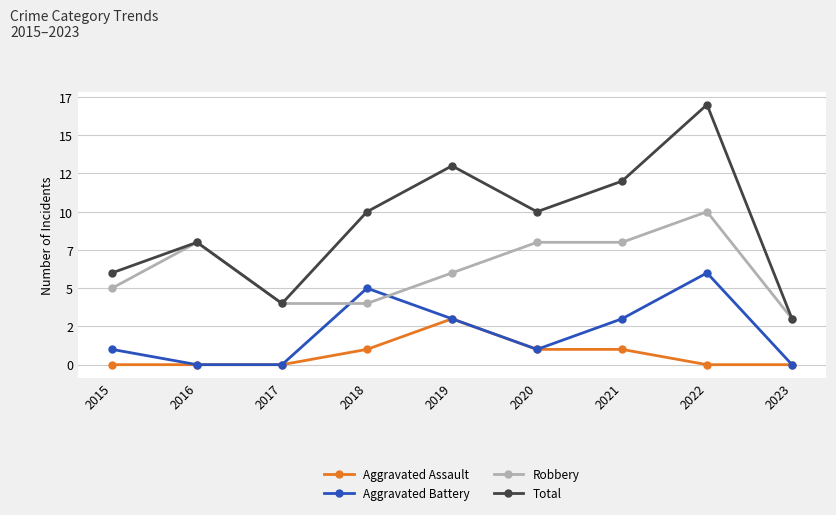

True or false: Aggravated Assault and Aggravated Battery cross at least once.

False